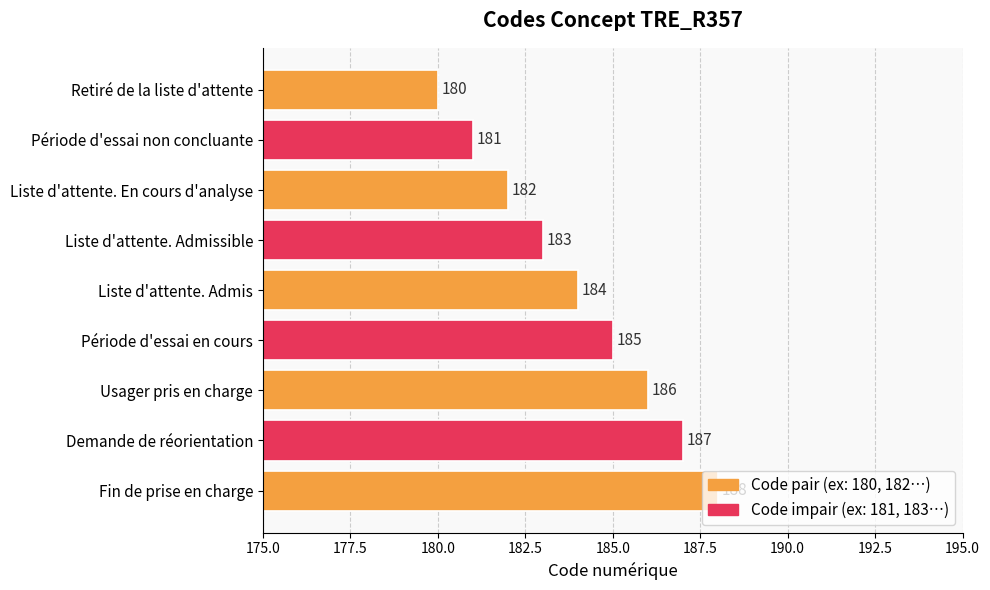

What is the difference between the maximum and minimum values?

8